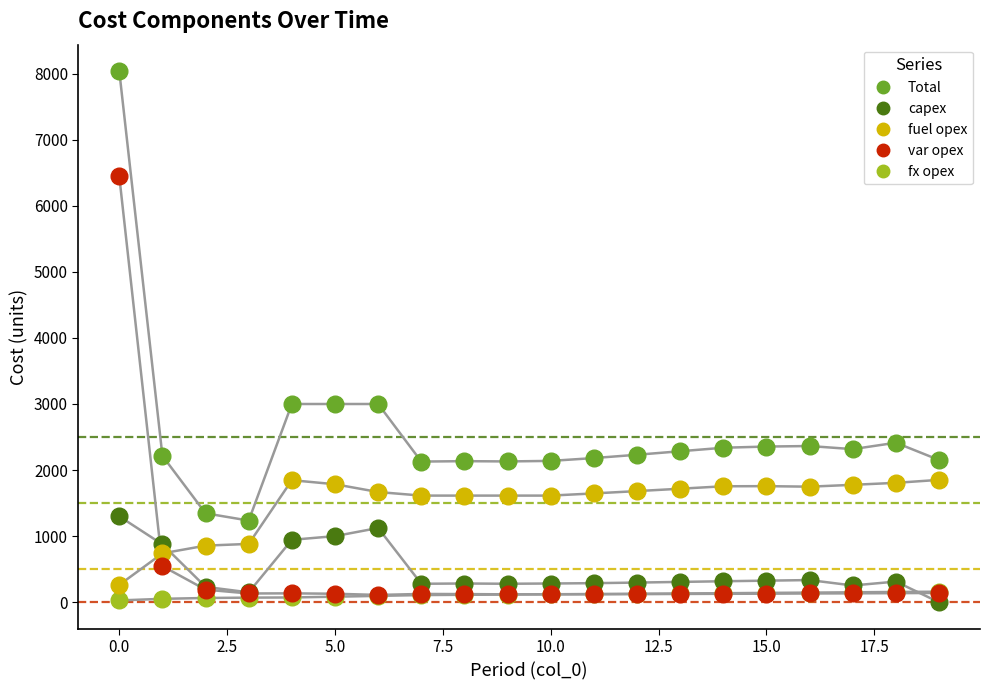

Which series has the widest spread of values?

Total